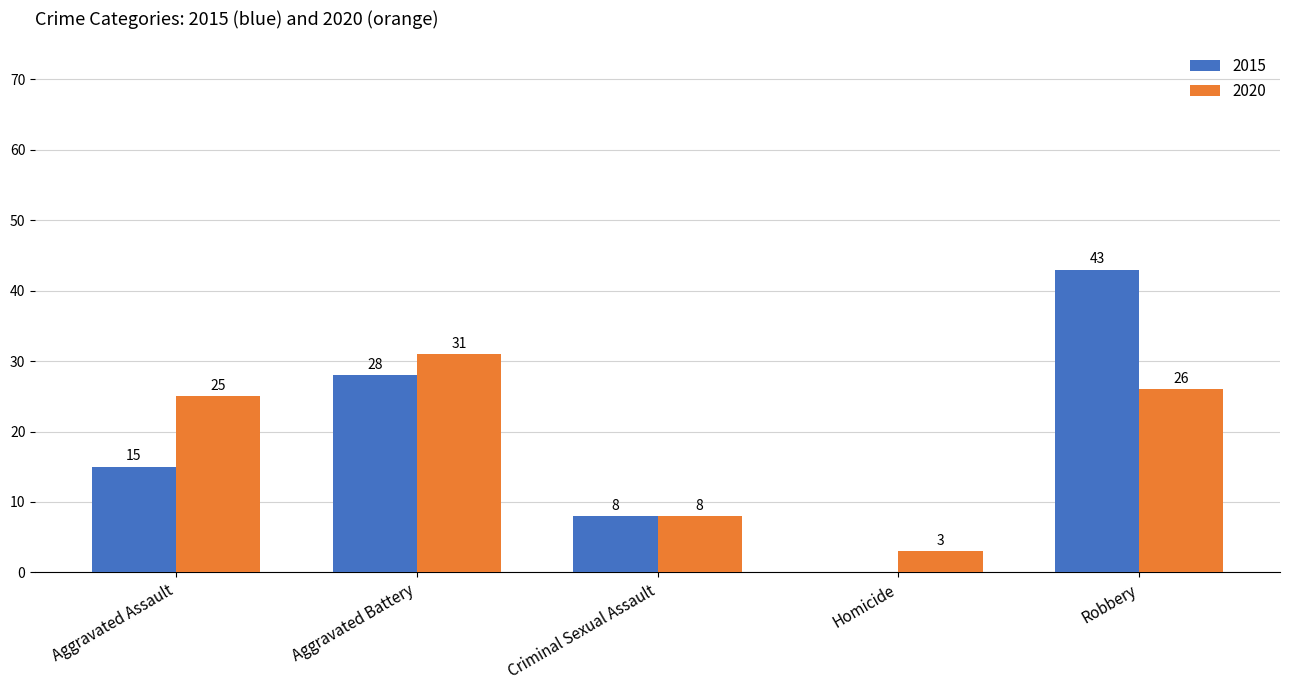

The 2020 series shows 15 at Robbery. True or false?

False